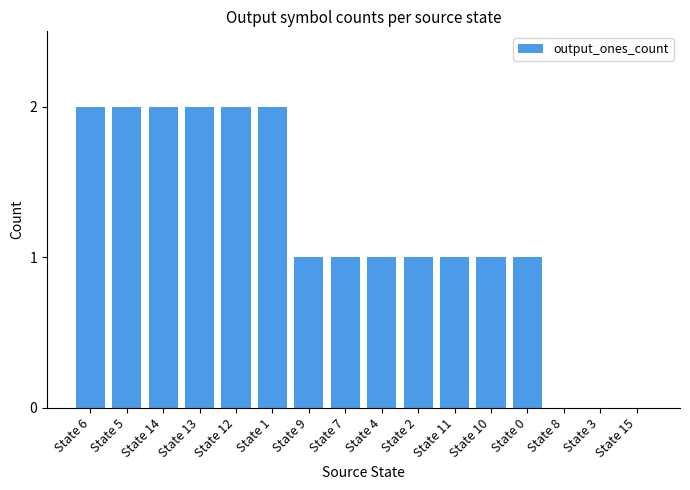

What is the sum of all values?

19